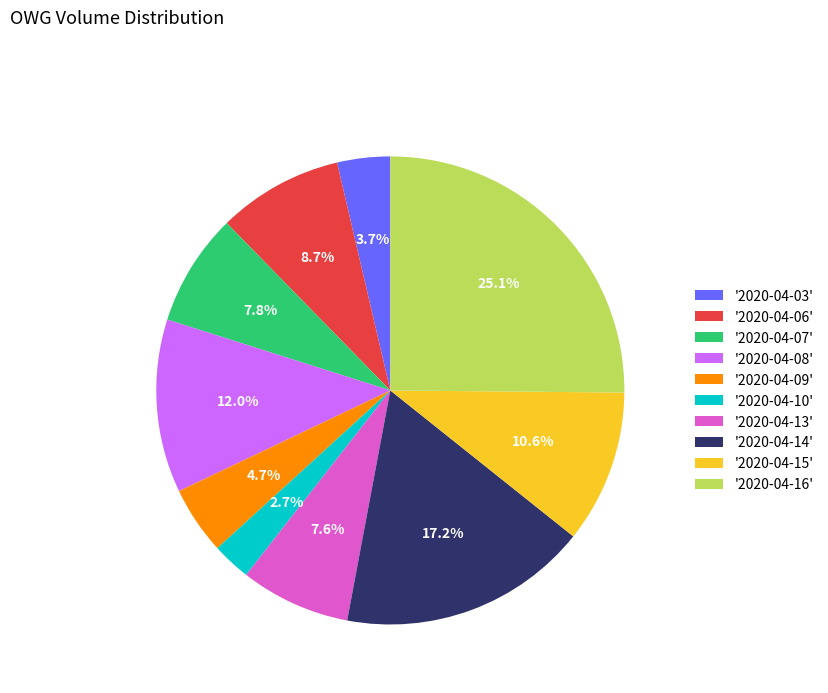

Do '2020-04-03' and '2020-04-08' together represent more than half of the pie?

No